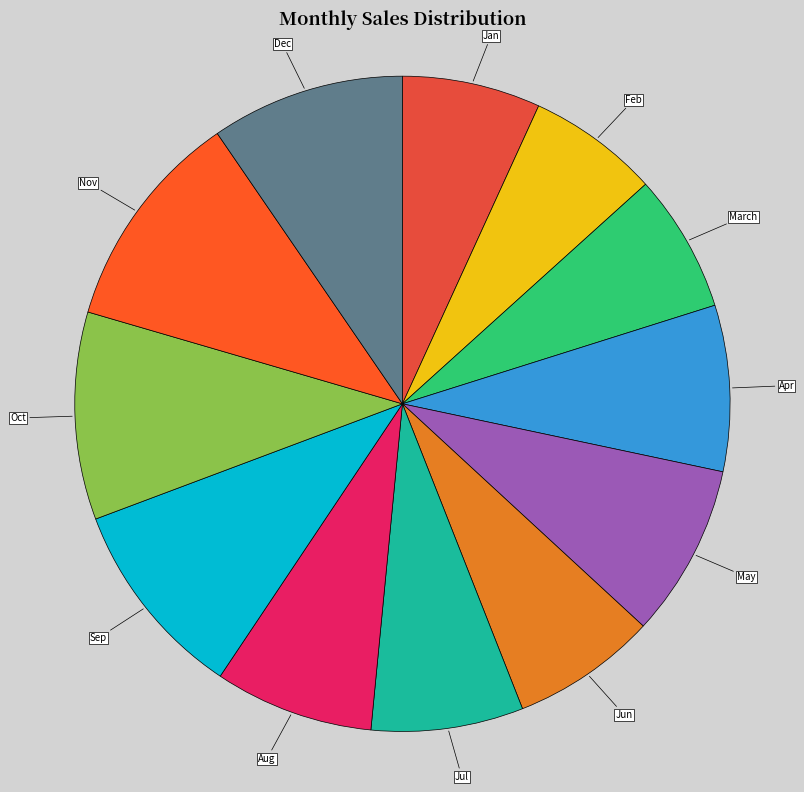

Does any single category account for the majority?

No